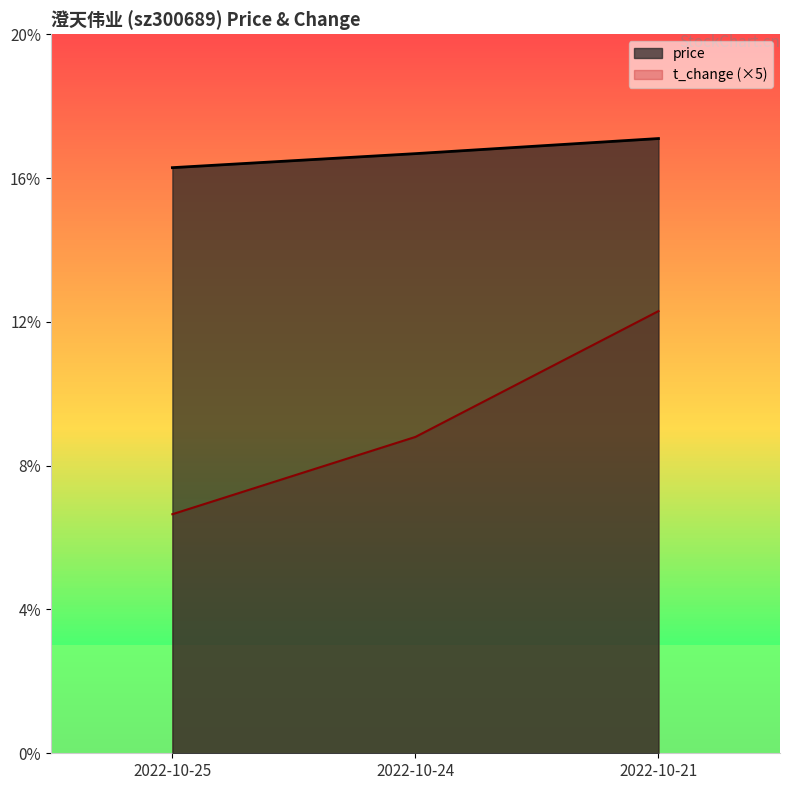

Is it true that t_change equals 14.0 at 2022-10-24?

False